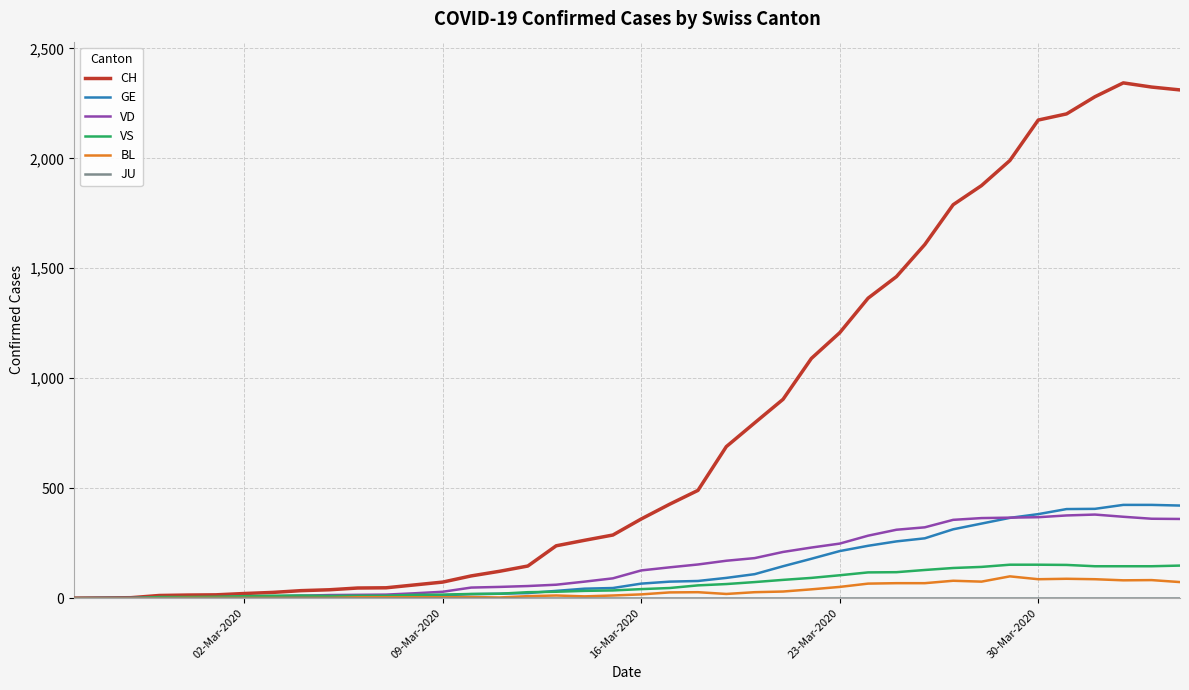

What is the difference between the maximum and minimum values in the VS series?

152